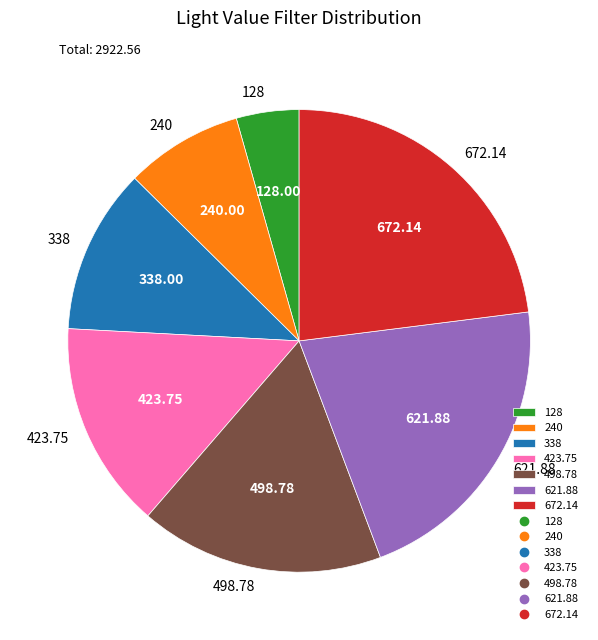

Rank the categories by value from highest to lowest.

672.14, 621.88, 498.78, 423.75, 338, 240, 128